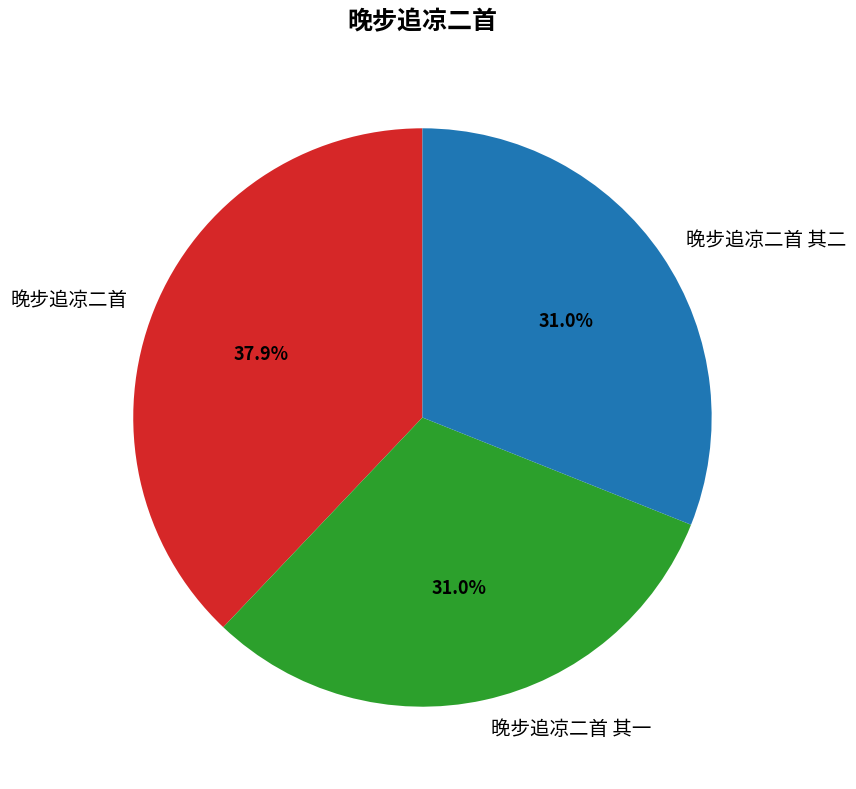

True or false: 晚步追凉二首 其二 accounts for 38% of the total.

False